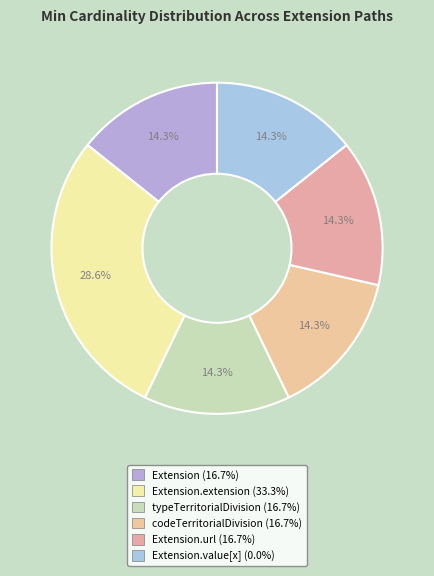

To the nearest percent, what is the average slice percentage?

17%